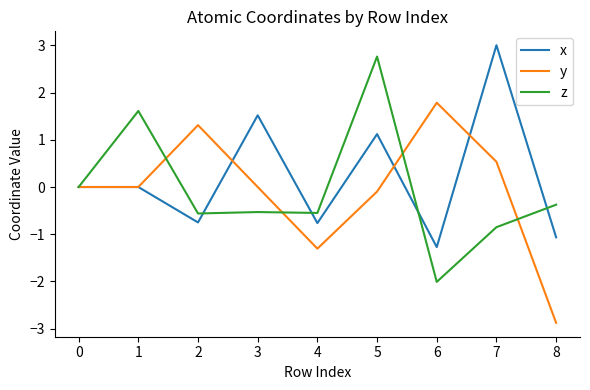

Which label corresponds to the smallest value in the chart?

8